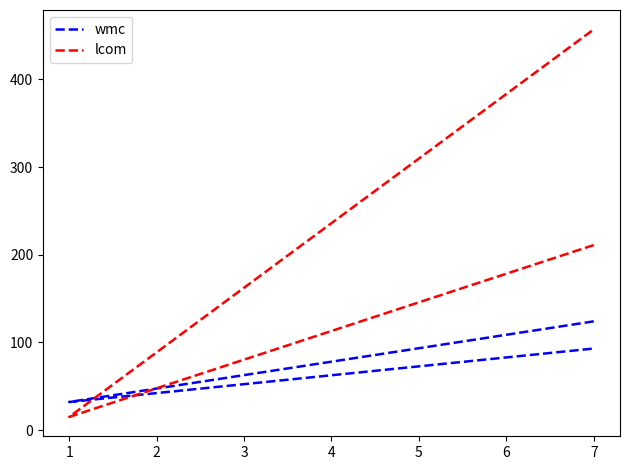

What is the sum of the wmc values at 0 and 2?

217